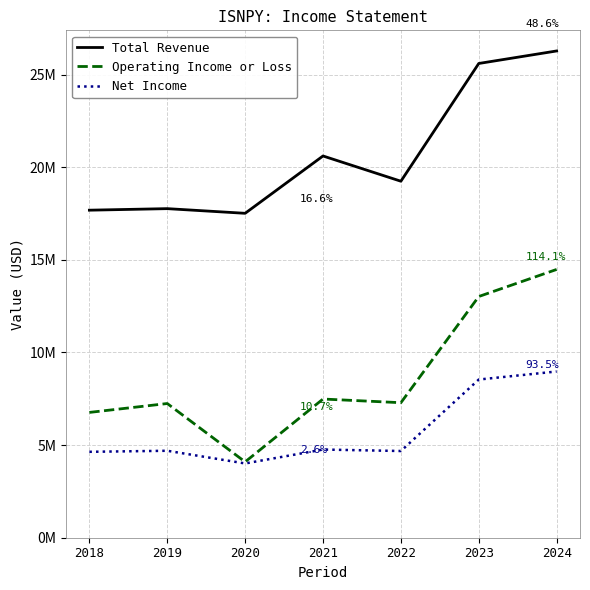

True or false: Operating Income or Loss and Total Revenue cross at least once.

False